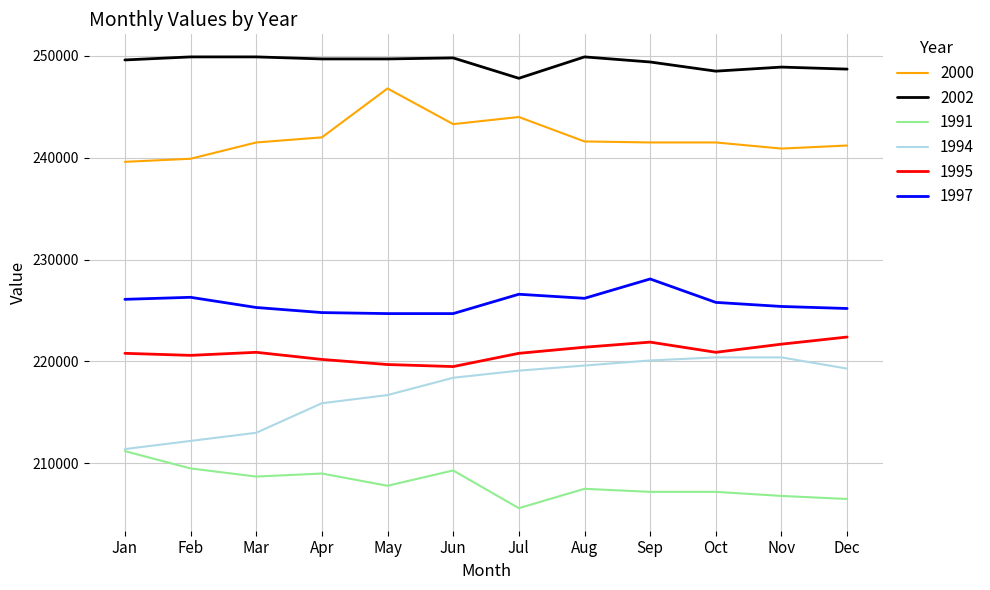

What are all the series names shown in the legend?

2000, 2002, 1991, 1994, 1995, 1997